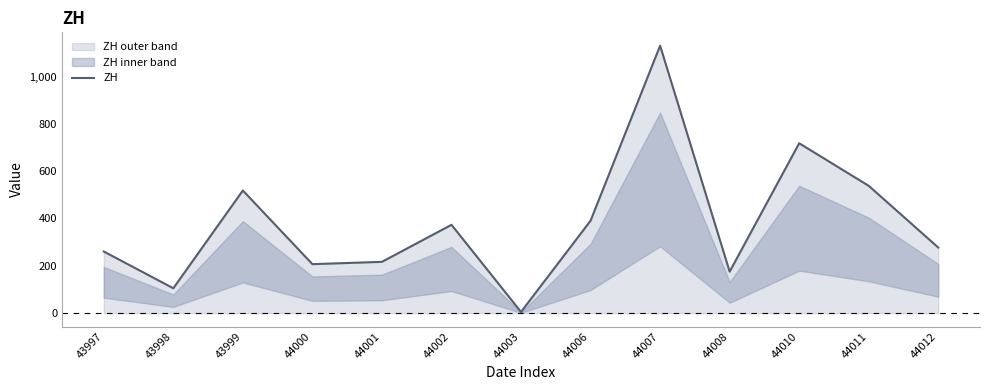

What is the value of the 8th point from the left?

390.6